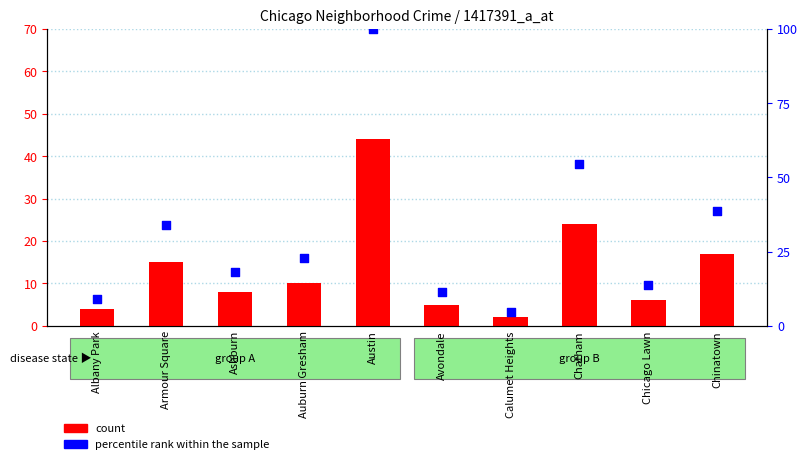

At which category is the sum across all series the highest?

Austin